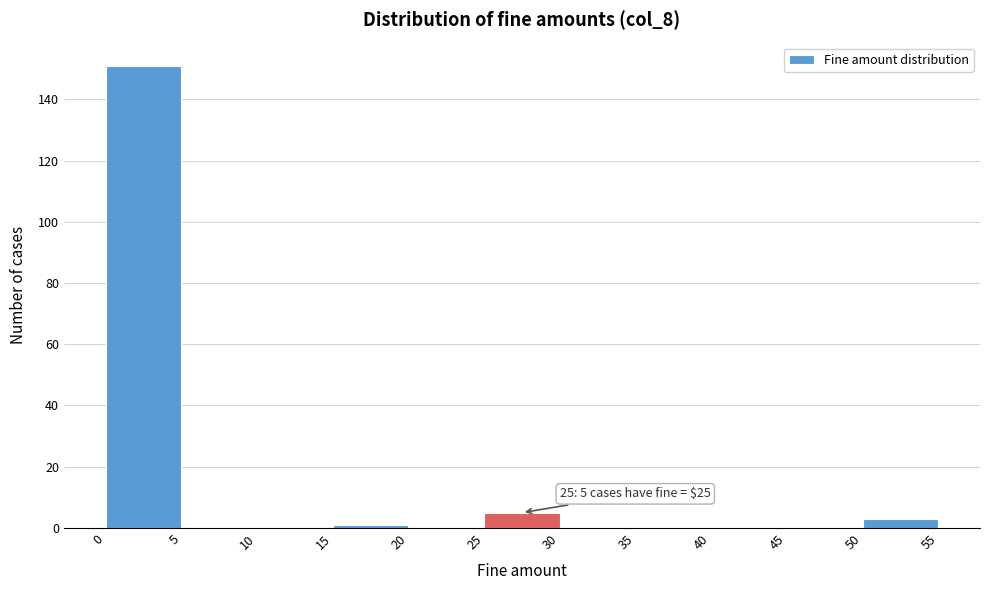

Which range on the x-axis has the tallest bar?

0 to 5